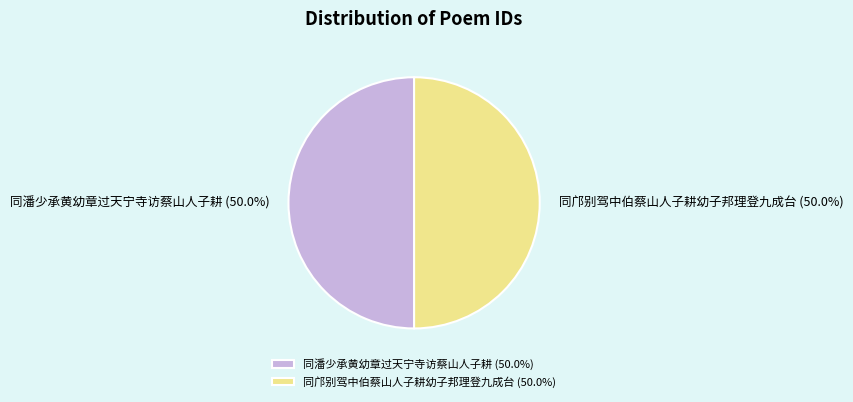

What is the ratio of the value at 同潘少承黄幼章过天宁寺访蔡山人子耕 to the value at 同邝别驾中伯蔡山人子耕幼子邦理登九成台?

1.0